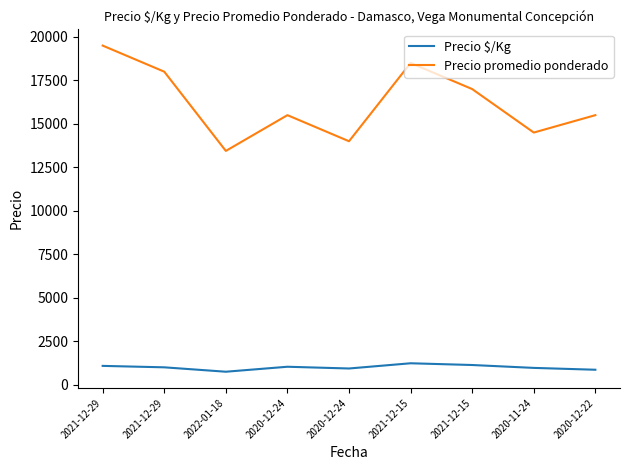

How many series are shown in this chart?

2